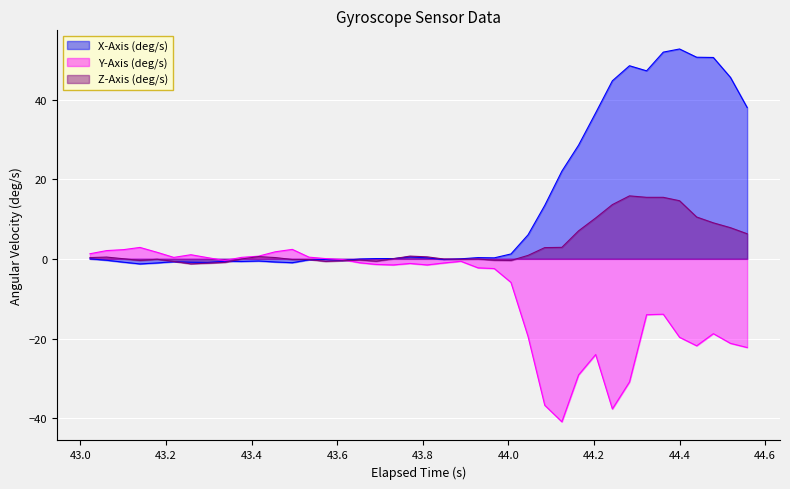

What is the minimum value shown in the chart?

-40.9